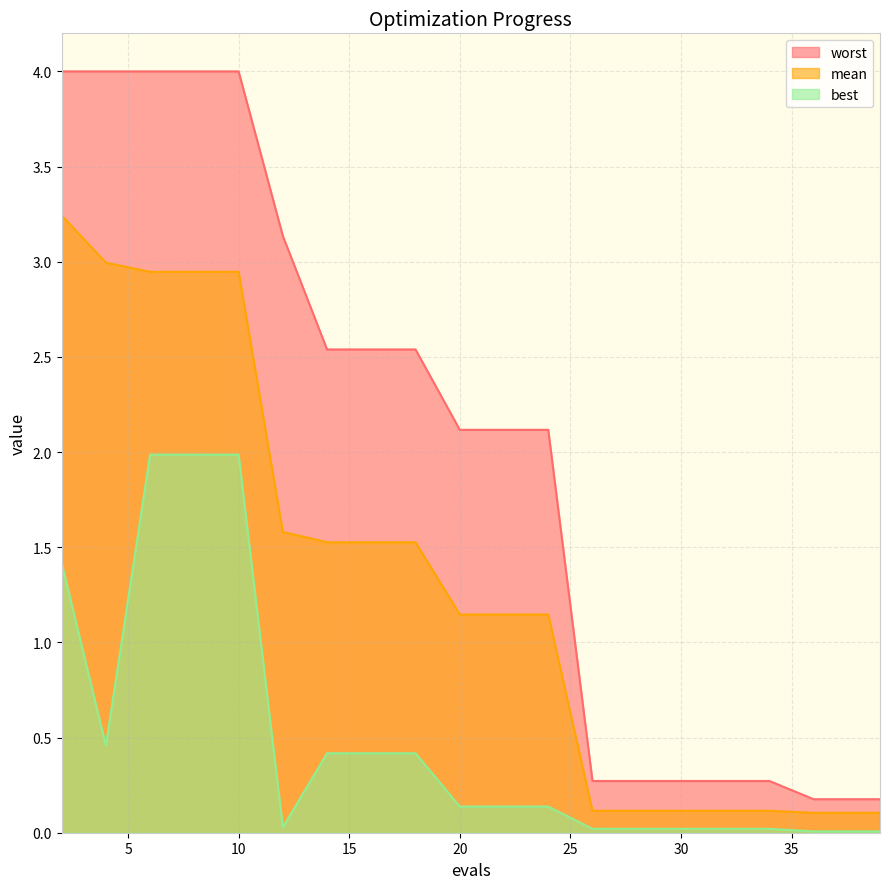

What is the minimum value for worst?

0.2